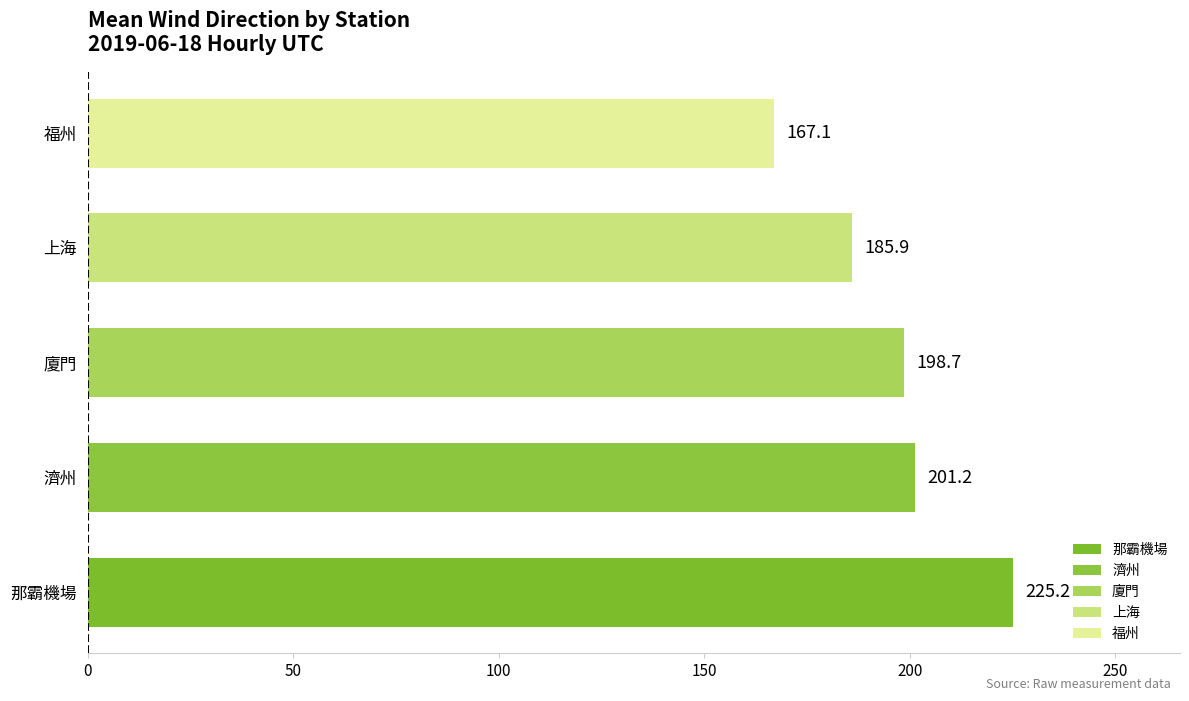

Is it true that the value at 濟州 is 201.2?

True